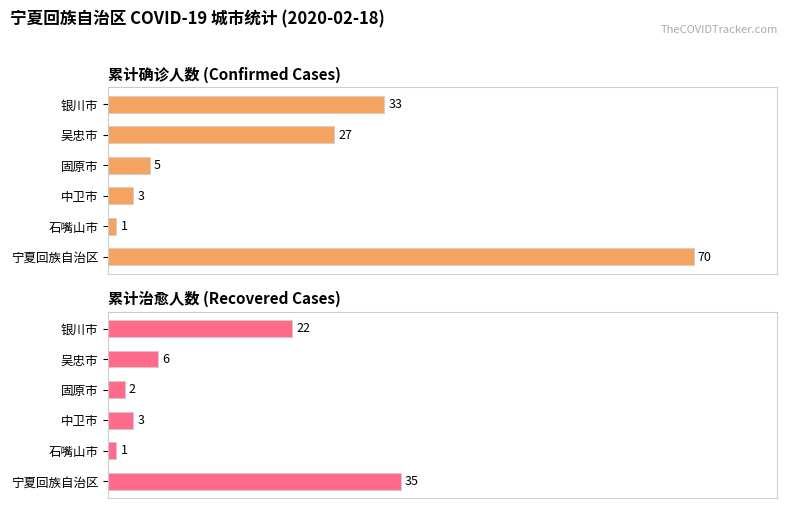

Reading right to left, extract all data points from this chart.

累计确诊人数: 70	1	3	5	27	33
累计治愈人数: 35	1	3	2	6	22